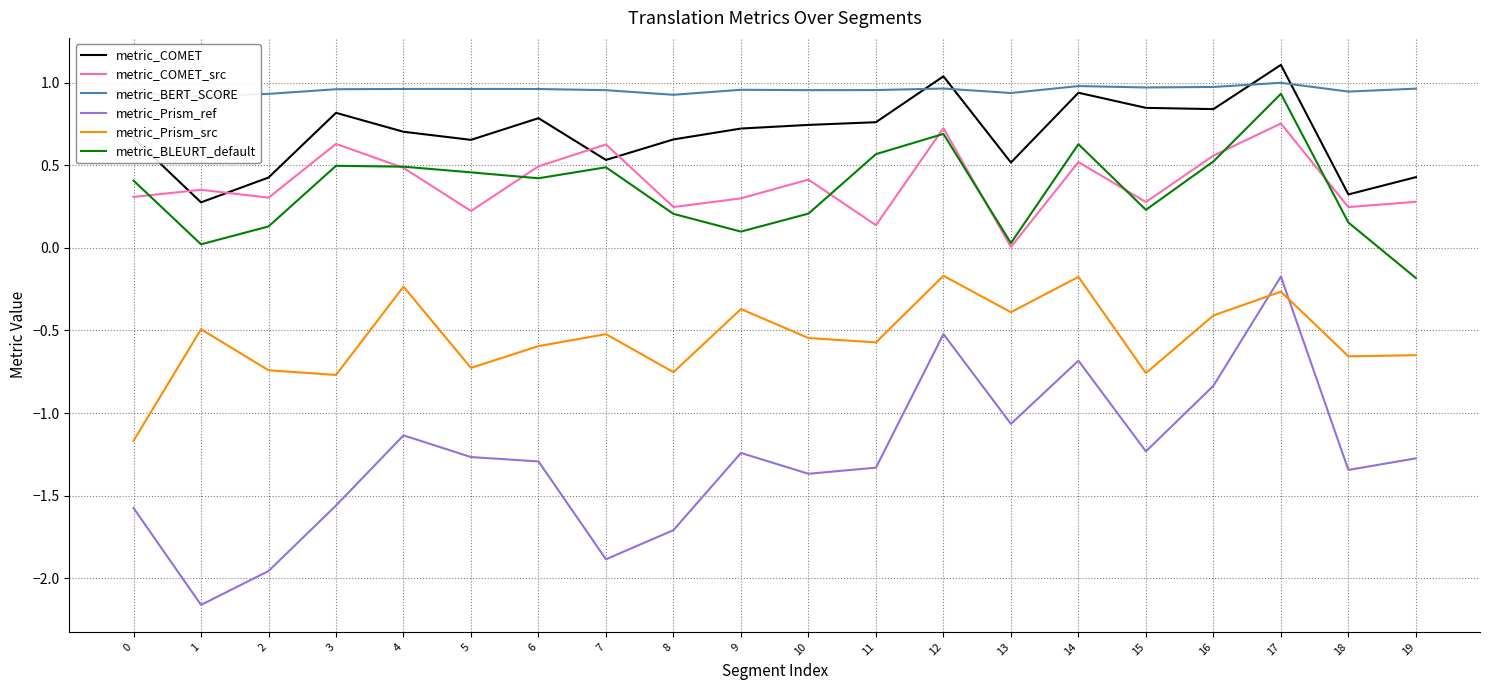

Which series has the widest spread of values?

metric_Prism_ref